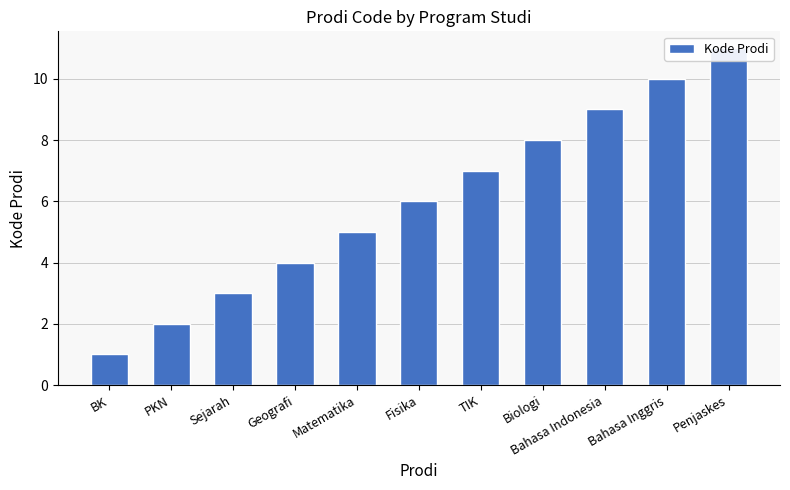

Reading left to right, list all the values displayed in this chart.

1	2	3	4	5	6	7	8	9	10	11